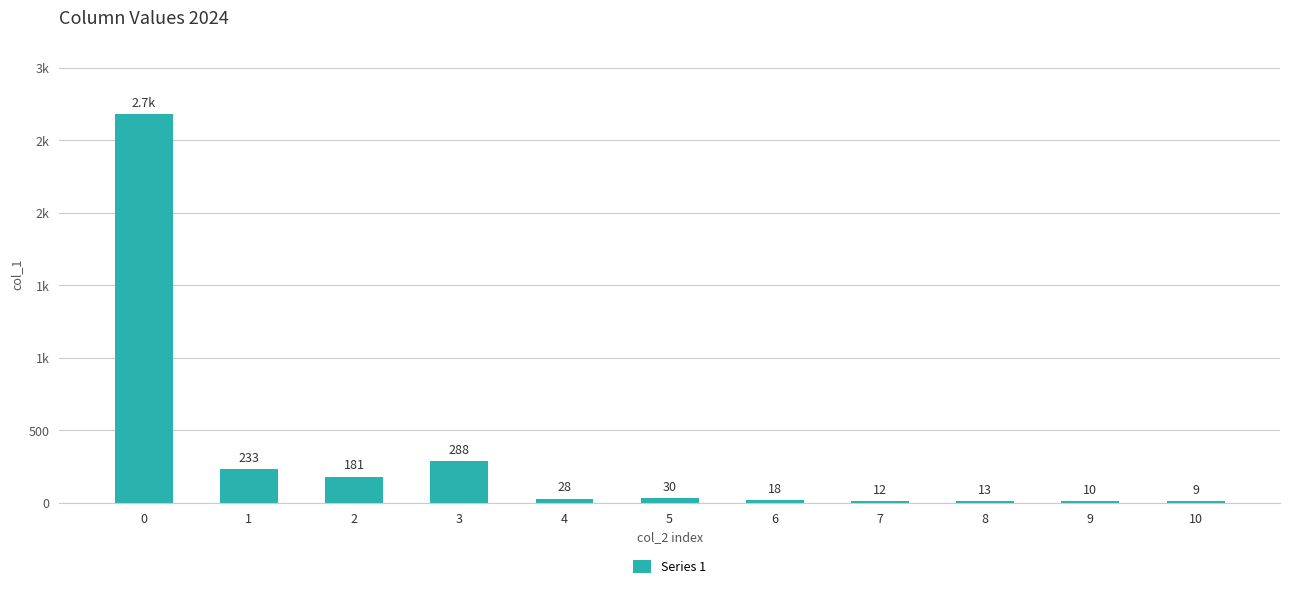

Rank the categories by value from lowest to highest.

10, 9, 7, 8, 6, 4, 5, 2, 1, 3, 0